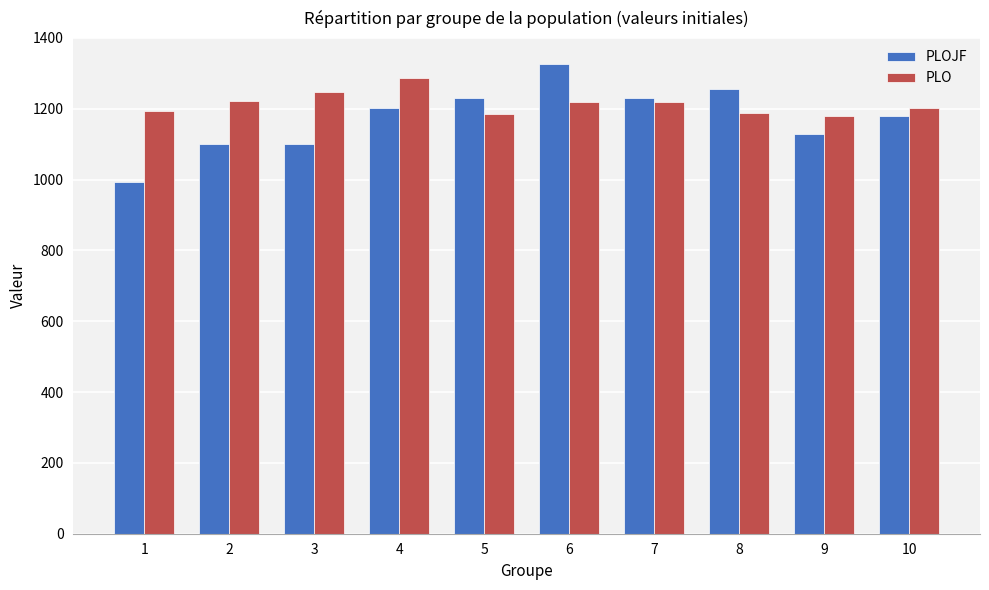

List the series in order of their peak value, lowest first.

PLO, PLOJF